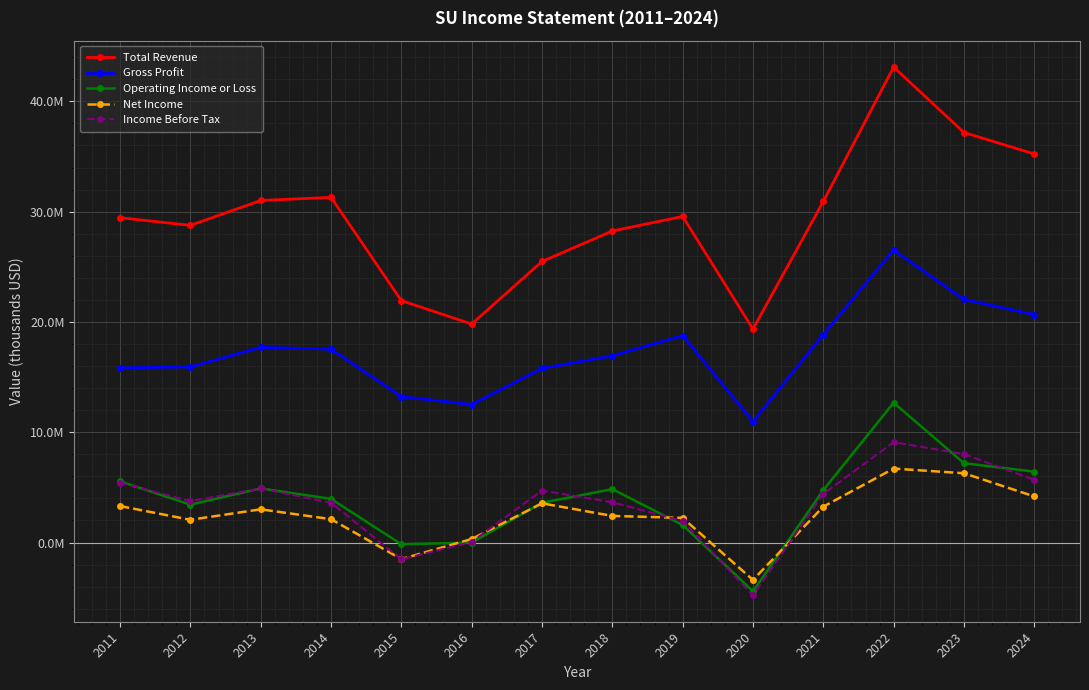

What are all the series names shown in the legend?

Total Revenue, Gross Profit, Operating Income or Loss, Net Income, Income Before Tax